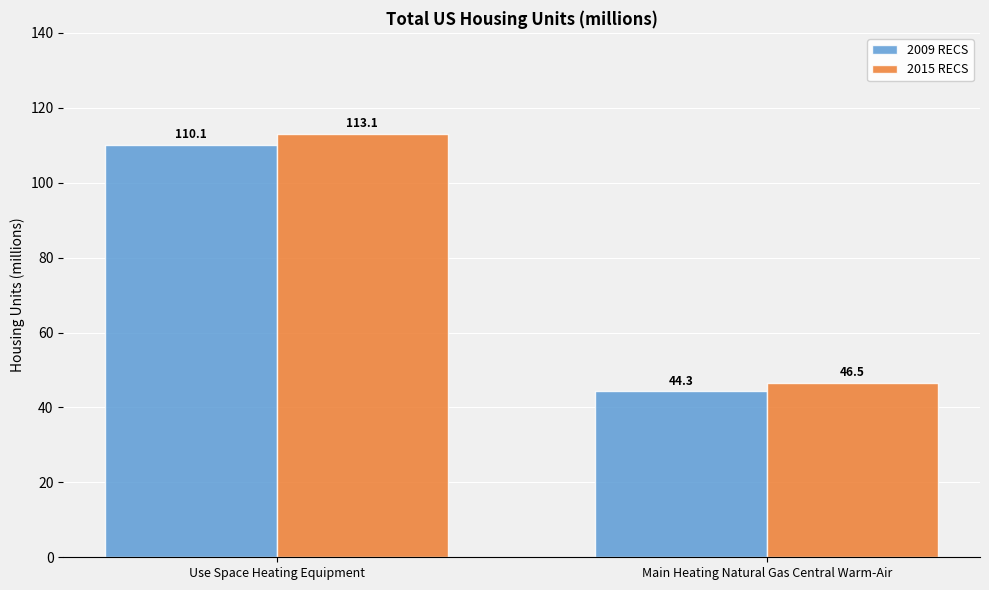

What is the difference between the 2009 RECS values at Use Space Heating Equipment and Main Heating Natural Gas Central Warm-Air?

65.8